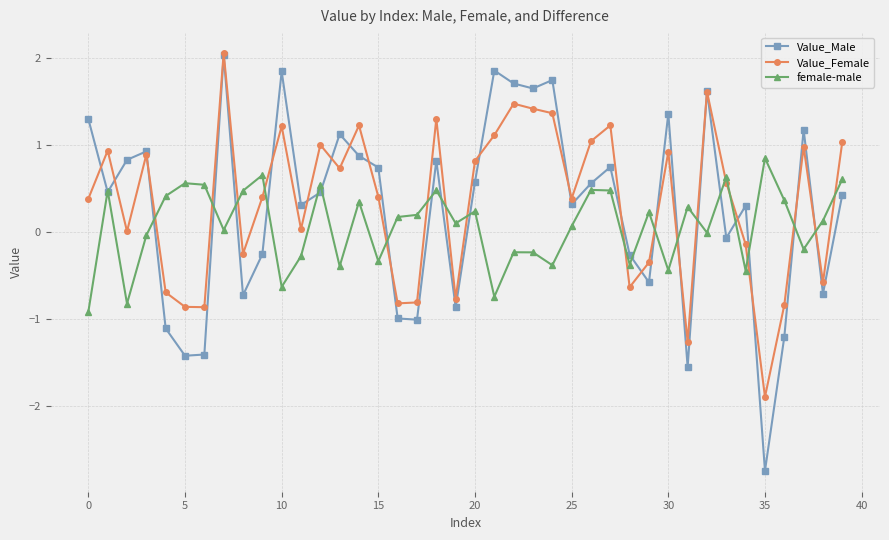

Which series has the largest range (max minus min)?

Value_Male